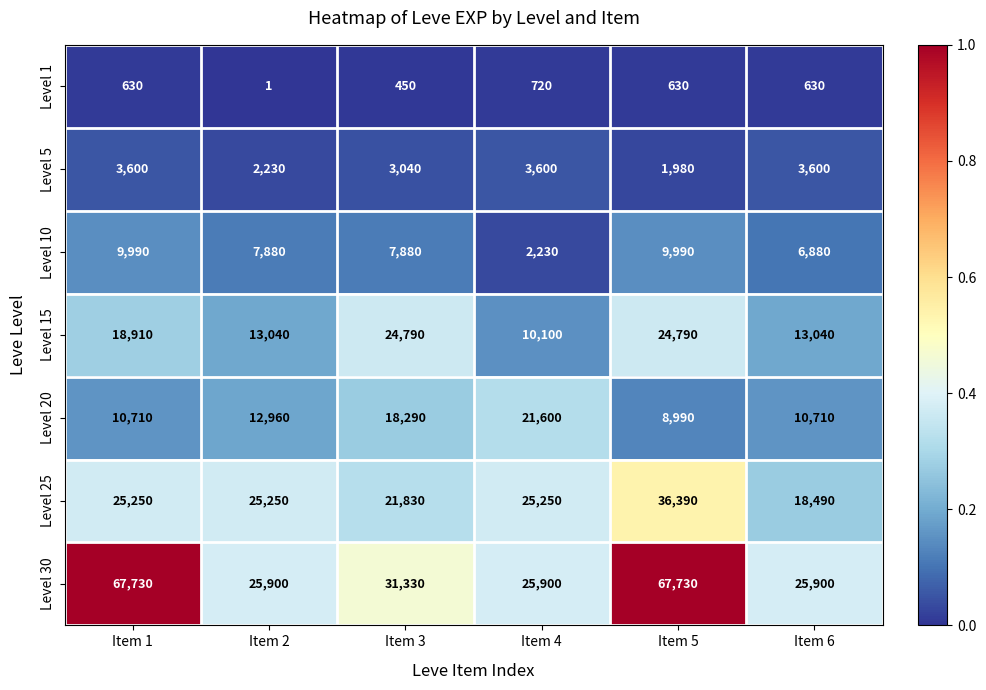

Between Item 2 and Item 4, which series saw the biggest shift?

Level 20